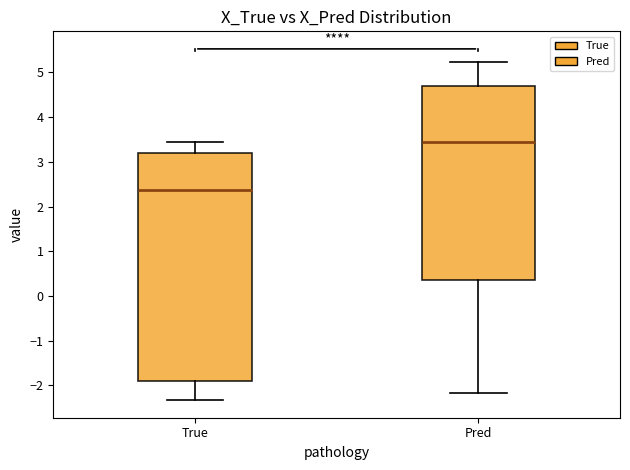

Reading left to right, read every box against the y-axis: the position of its median line, the range the box covers, and the ends of its whiskers. The values are not printed on the chart, so give them approximately, as read against the axis.

True: median 2.4, box -1.9 to 3.2, whiskers -2.3 to 3.5
Pred: median 3.4, box 0.4 to 4.7, whiskers -2.2 to 5.2